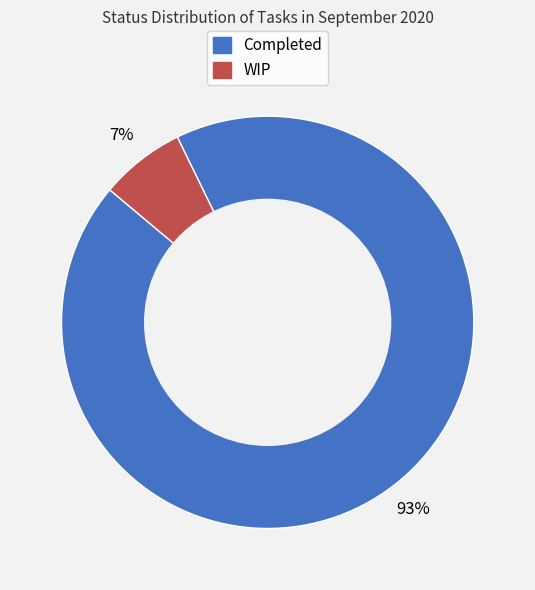

To the nearest percent, what percentage of the pie is WIP?

7%